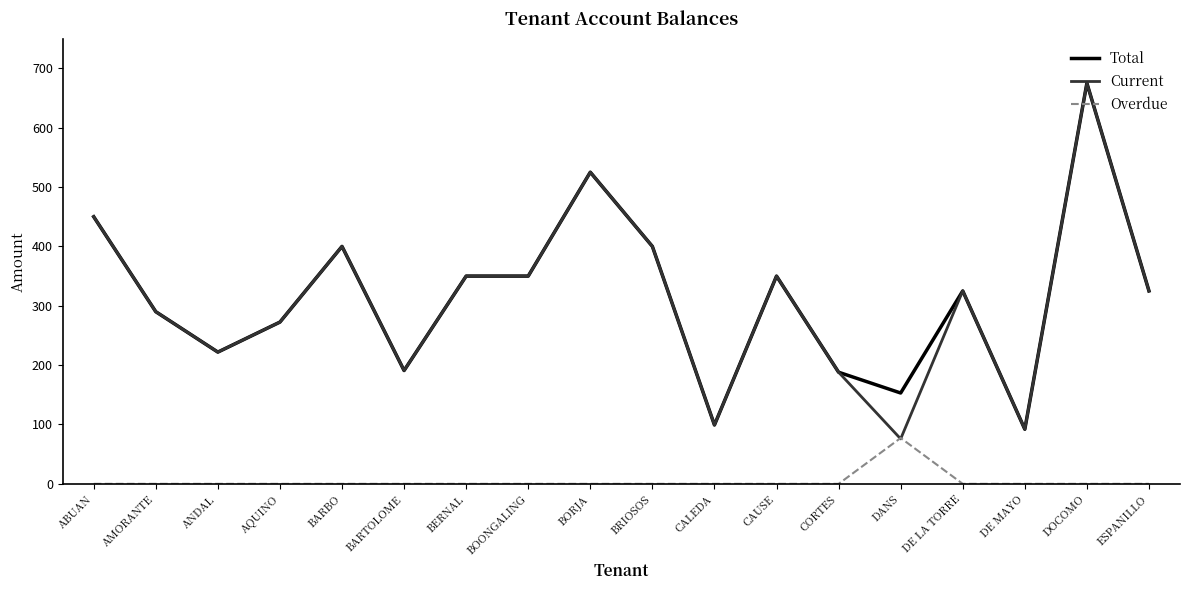

What position from the left is DE MAYO?

16